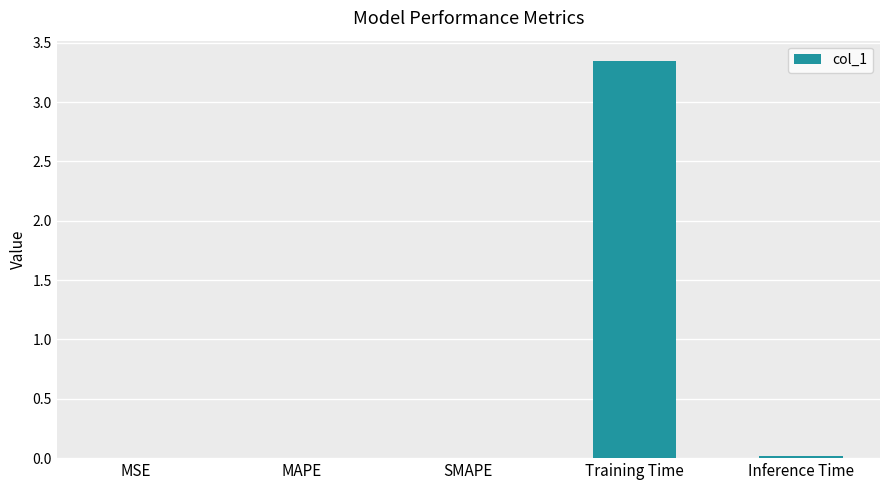

The value at MAPE is 0.0. True or false?

True